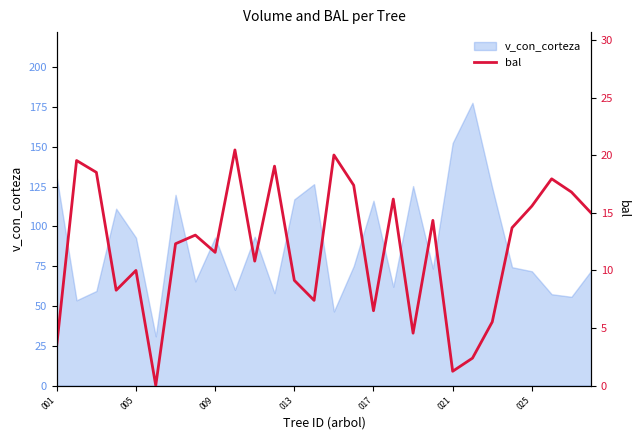

What is the difference between the second highest and minimum values?

20.0